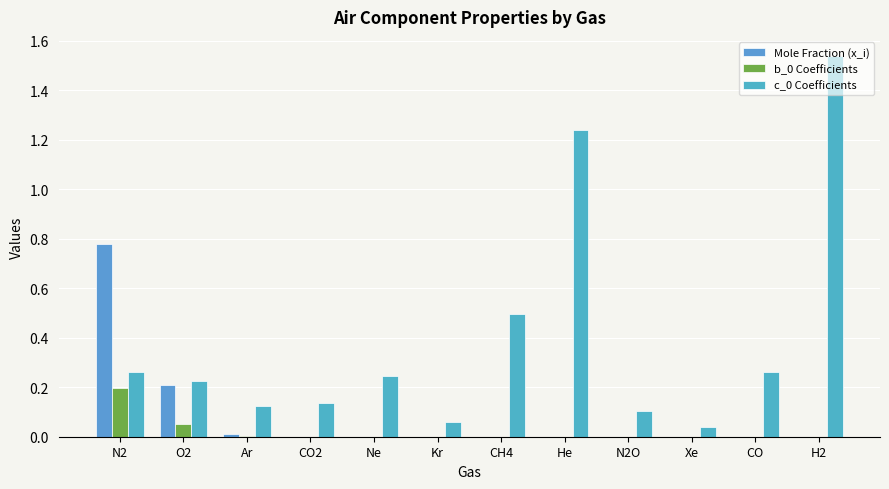

Are the bars horizontal?

No